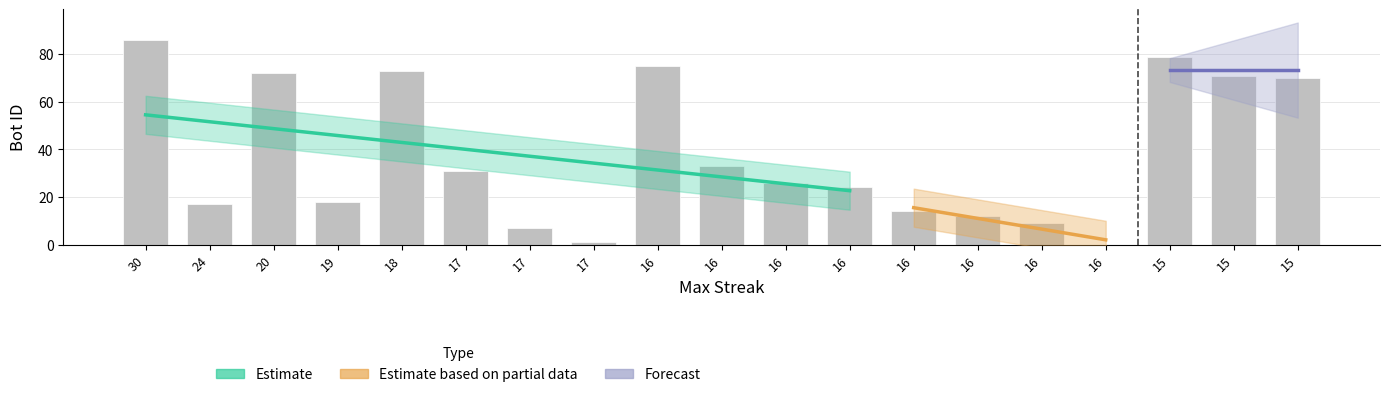

What is the sum of the values at 17 and 16?

43